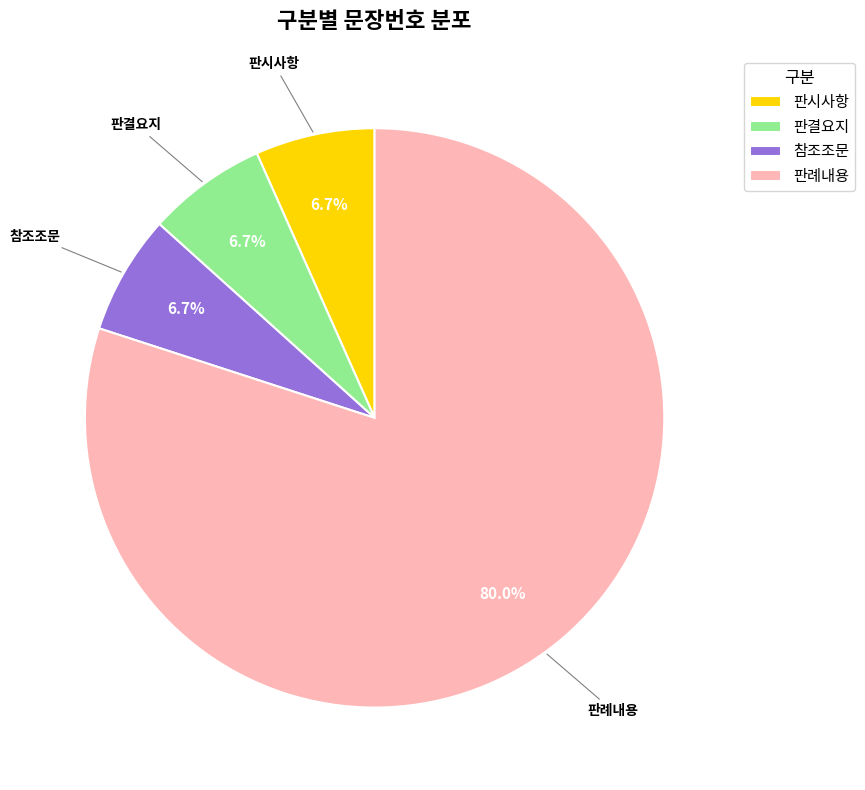

Which category accounts for the majority?

판례내용